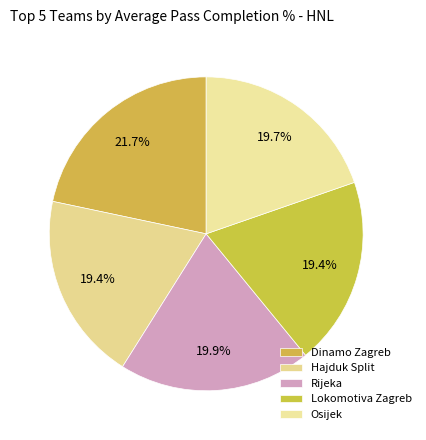

How many segments does this pie chart have?

5